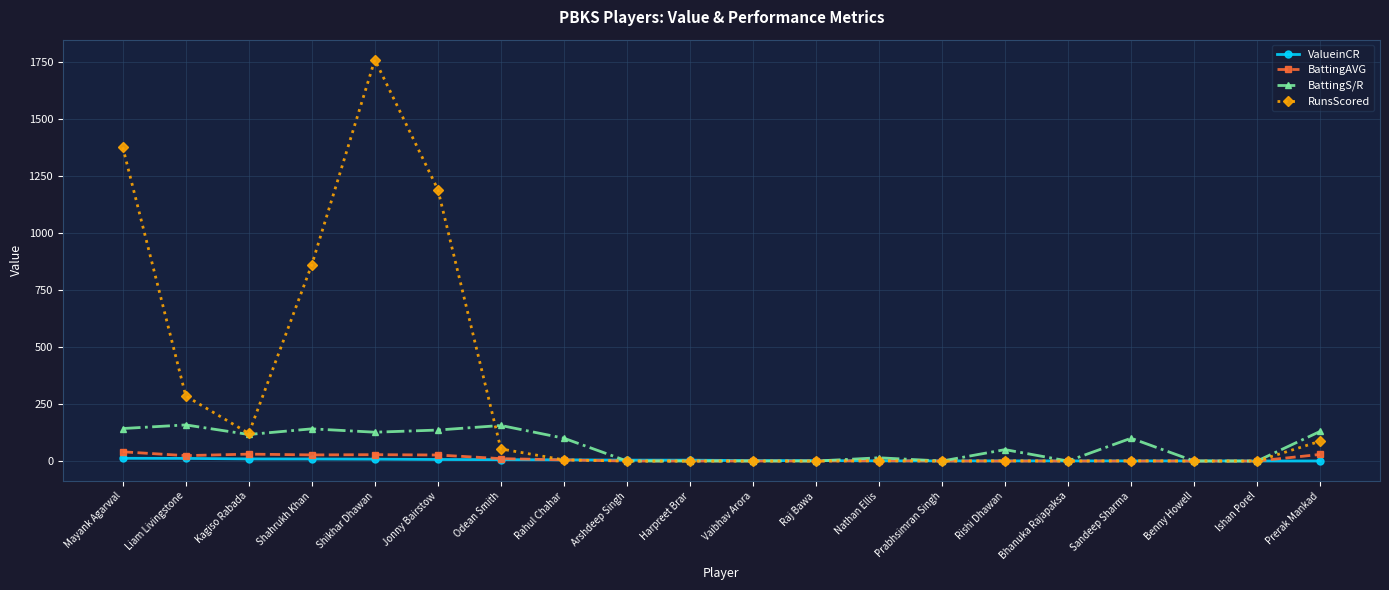

Which series has the largest total across all categories?

RunsScored